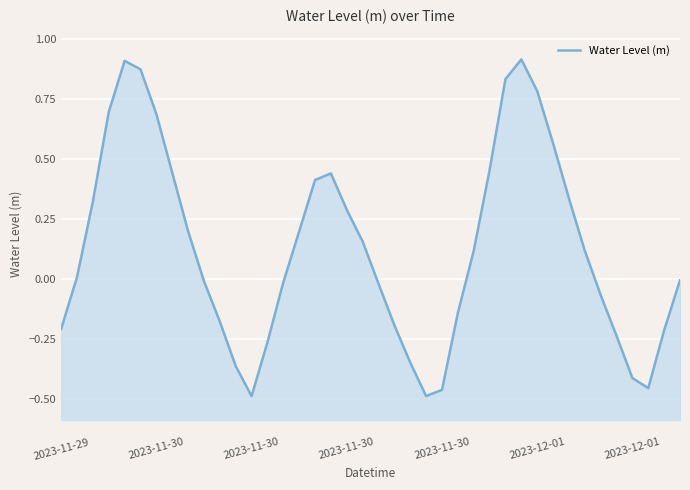

How many lines are shown in the chart?

1